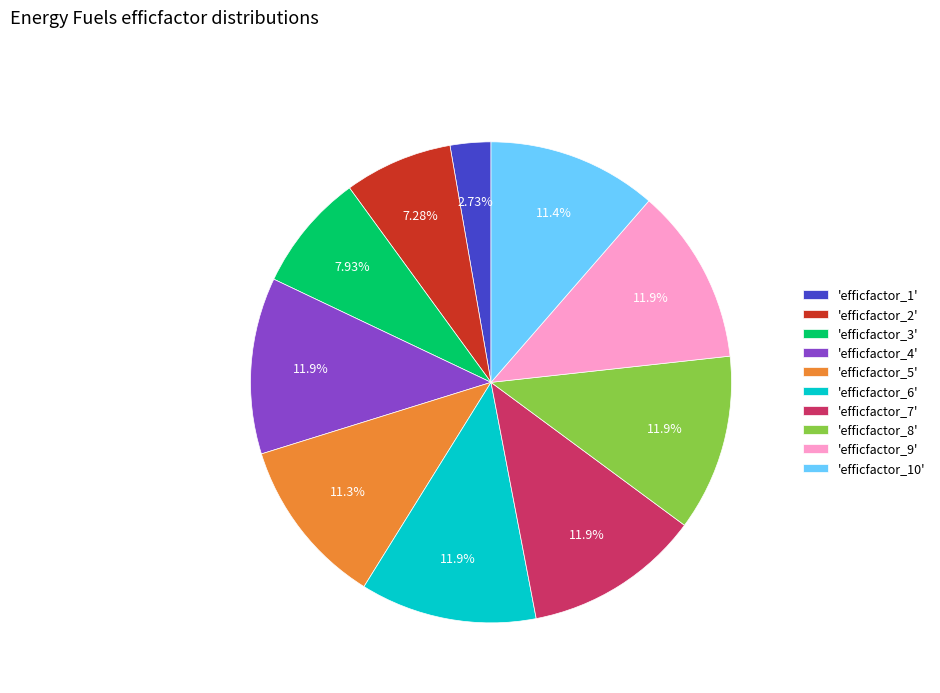

Is there a majority slice in this chart?

No